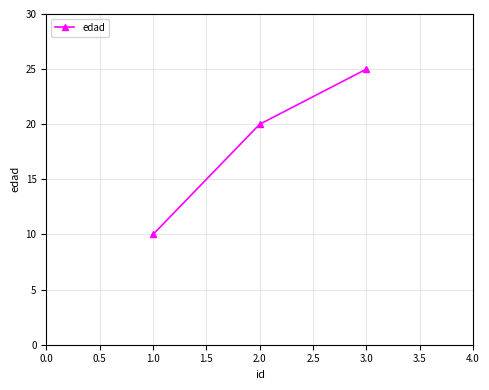

Between 3.0 and 2.0, which is larger?

3.0